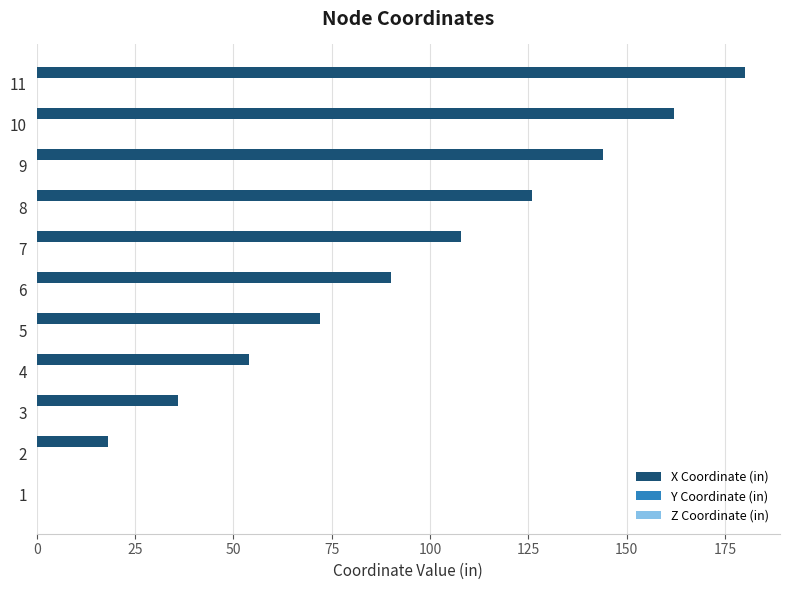

What is the sum of all values?

990